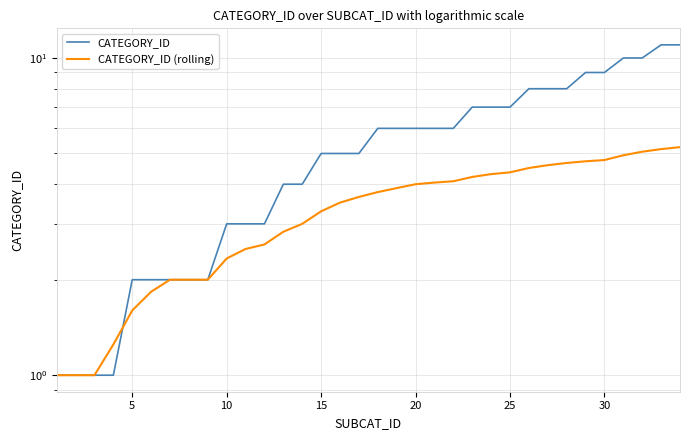

True or false: CATEGORY_ID and CATEGORY_ID (rolling) cross at least once.

True